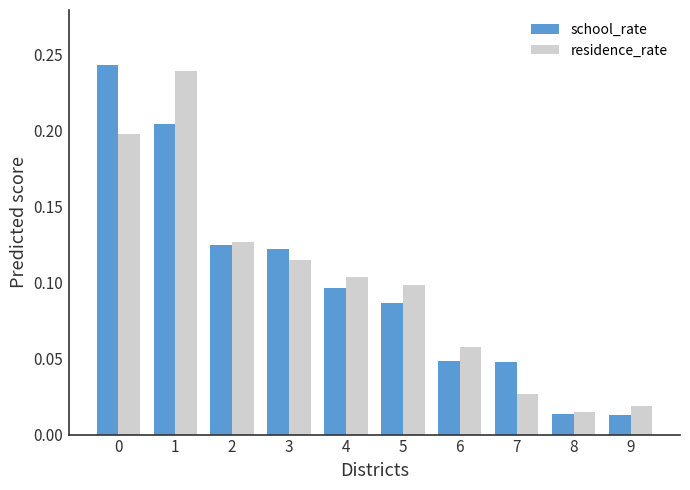

What is the sum of all residence_rate values?

1.0